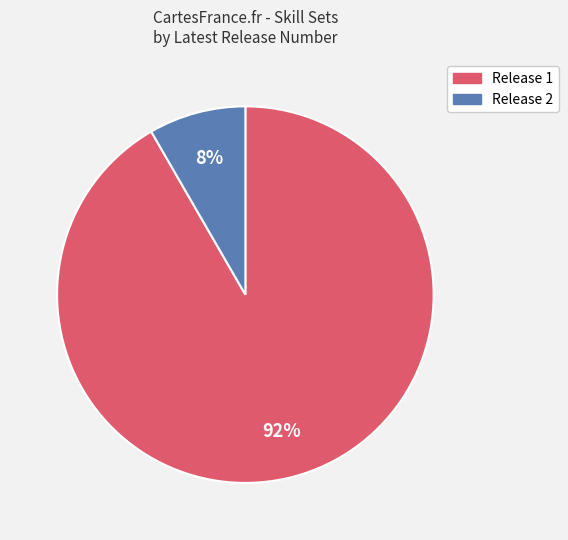

Is there a majority slice in this chart?

Yes